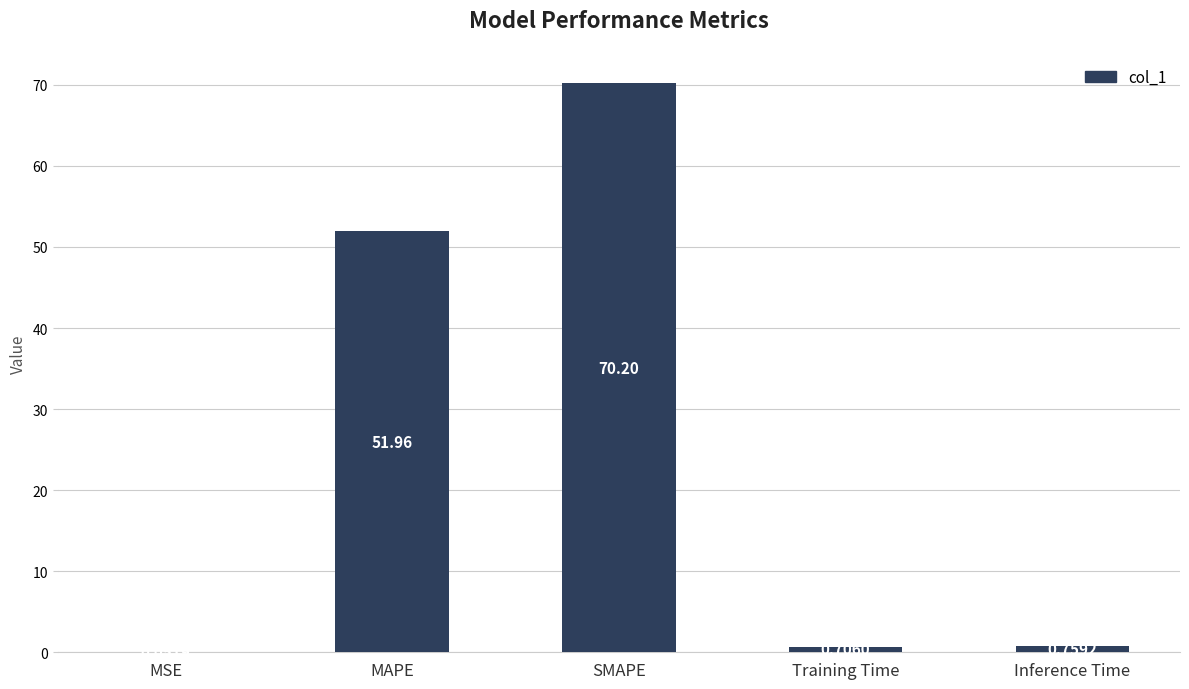

Which label corresponds to the largest value in the chart?

SMAPE